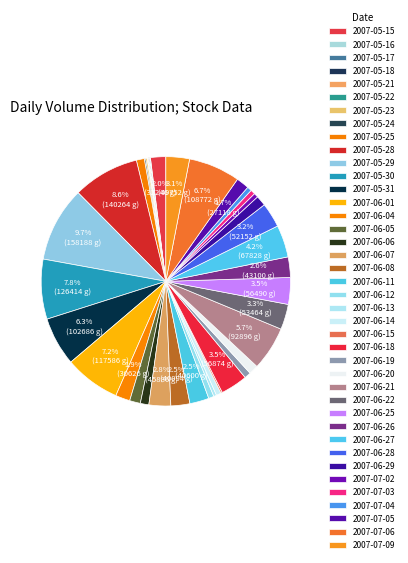

What percentage do 2007-06-25 and 2007-07-09 together represent?

6.5%